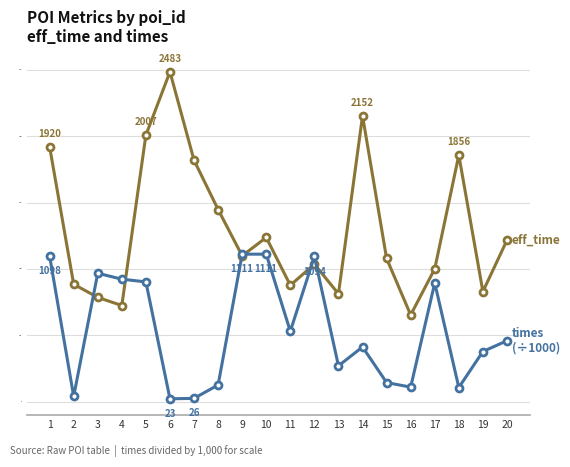

Count the number of data series in this chart.

2